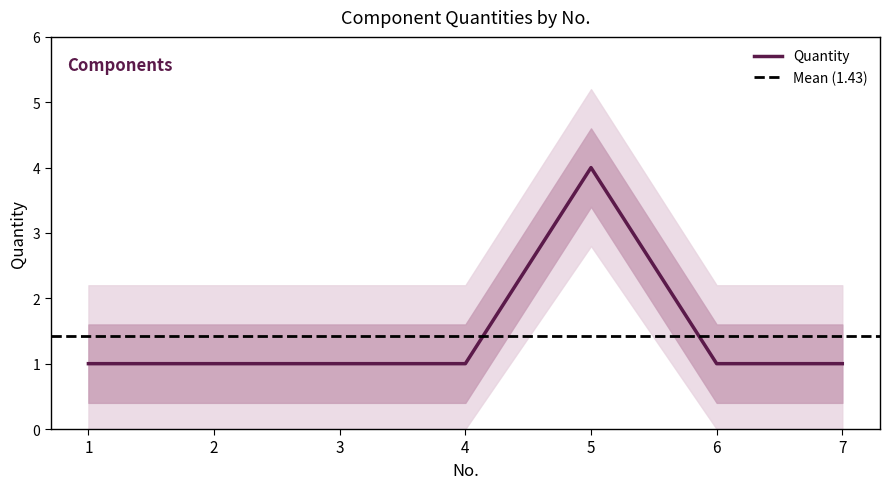

True or false: the data shows 1 at 1.

True